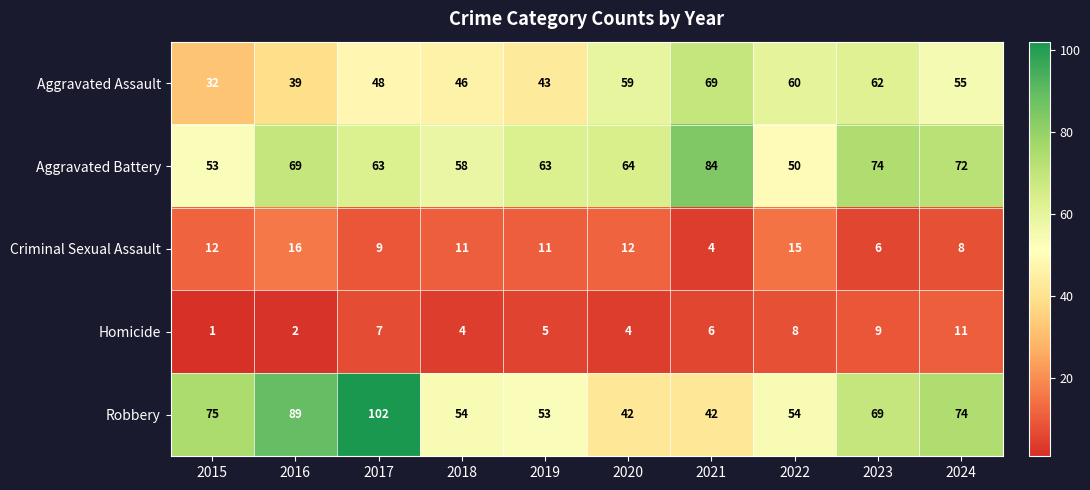

Count the number of categories in the chart.

10